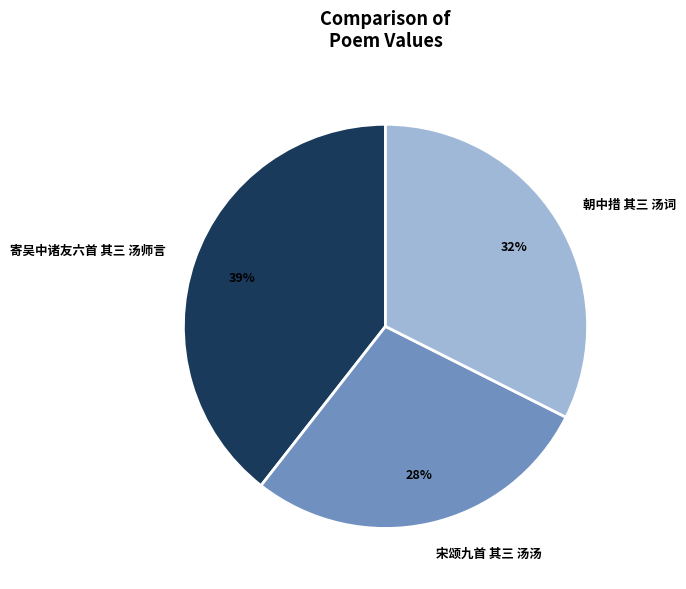

What percentage is the 朝中措 其三 汤词 slice, to the nearest percent?

32%